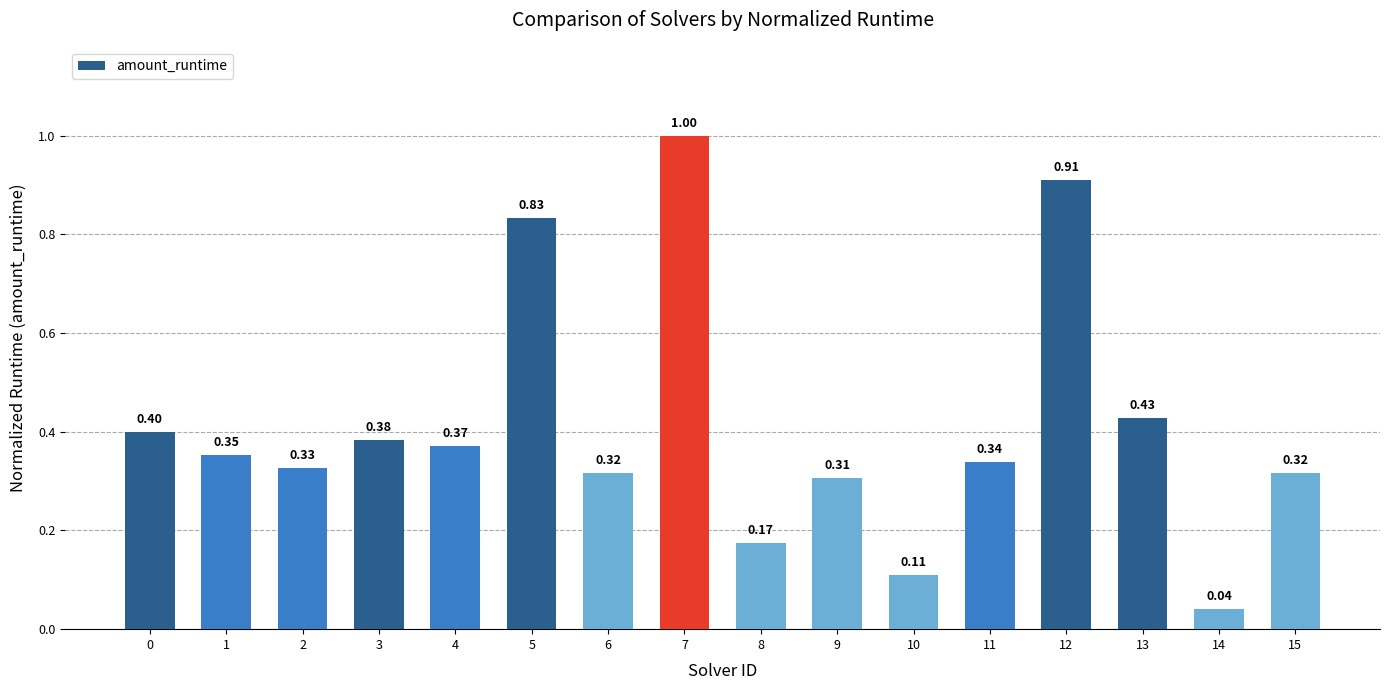

What is the sum of all values?

6.6